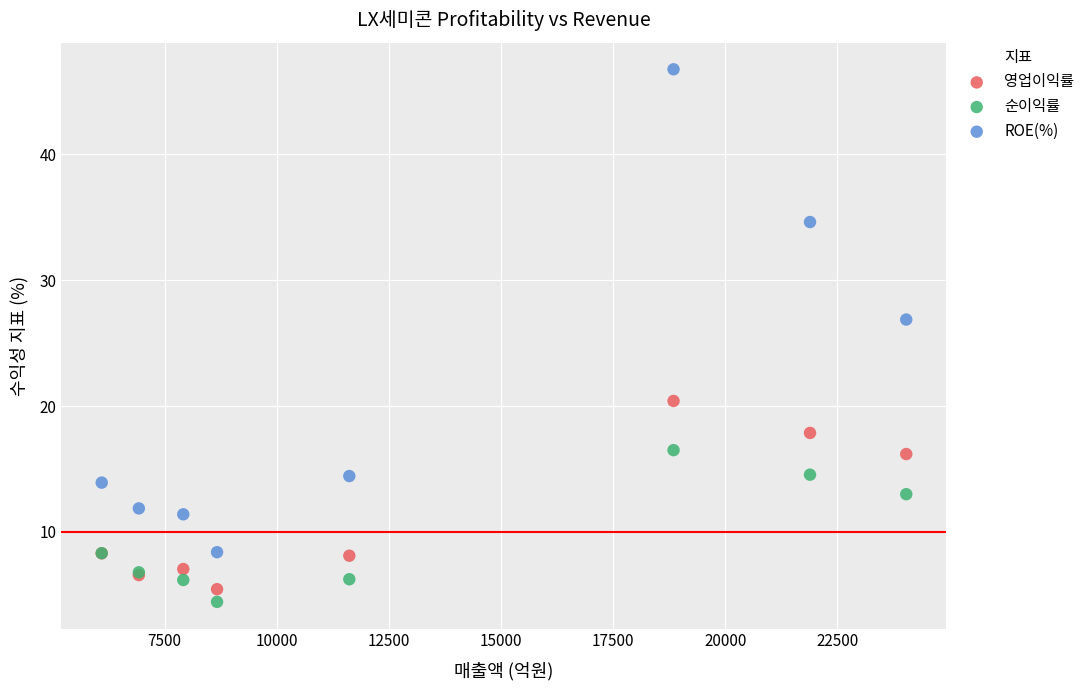

Which series has the largest Y range (max minus min)?

ROE(%)